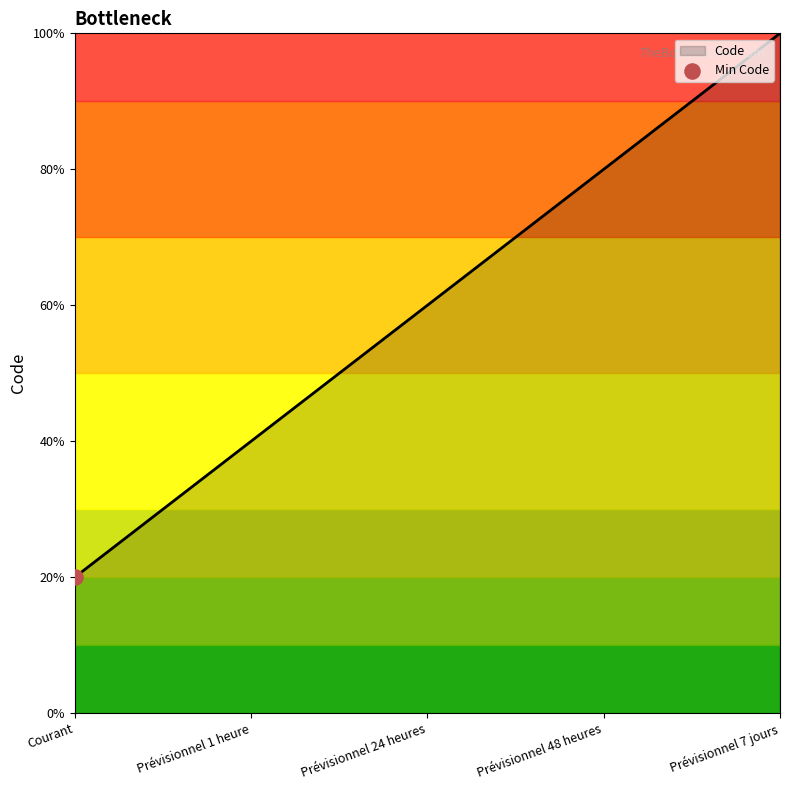

Does the chart have visible grid lines?

No